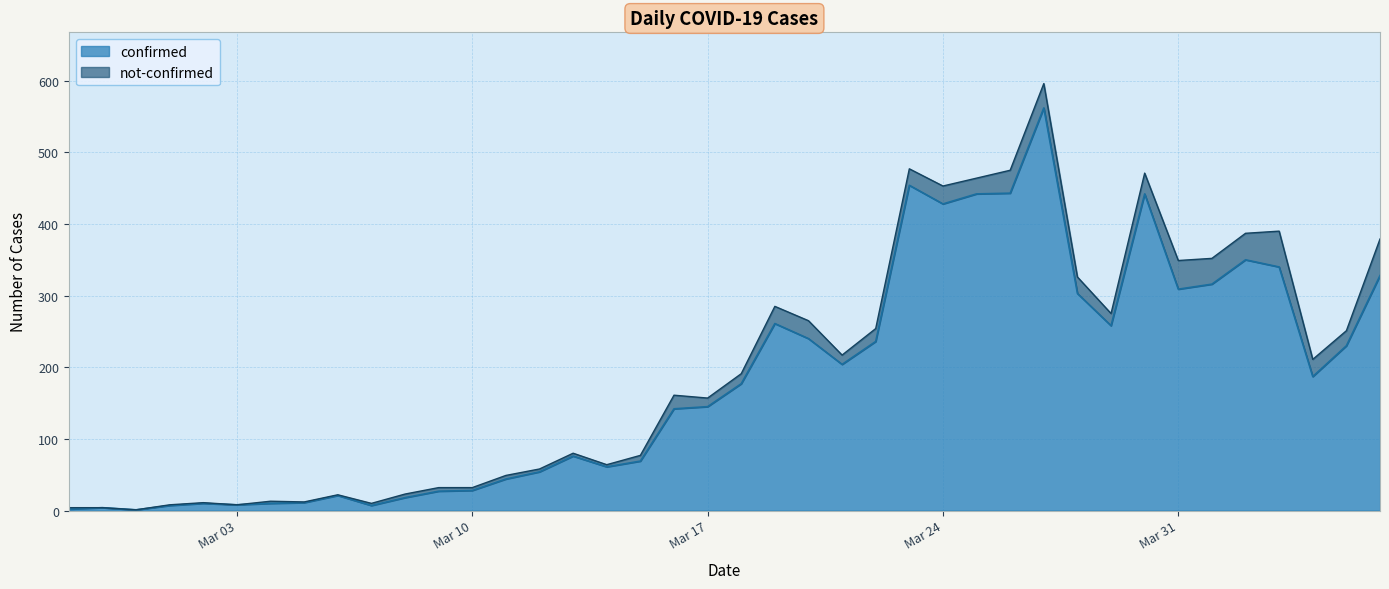

List the labels in order of value, largest first.

2020-03-27, 2020-03-23, 2020-03-26, 2020-03-25, 2020-03-30, 2020-03-24, 2020-04-02, 2020-04-03, 2020-04-06, 2020-04-01, 2020-03-31, 2020-03-28, 2020-03-19, 2020-03-29, 2020-03-20, 2020-03-22, 2020-04-05, 2020-03-21, 2020-04-04, 2020-03-18, 2020-03-17, 2020-03-16, 2020-03-13, 2020-03-15, 2020-03-14, 2020-03-12, 2020-03-11, 2020-03-10, 2020-03-09, 2020-03-06, 2020-03-08, 2020-03-05, 2020-03-02, 2020-03-04, 2020-03-03, 2020-03-01, 2020-03-07, 2020-02-28, 2020-02-27, 2020-02-29